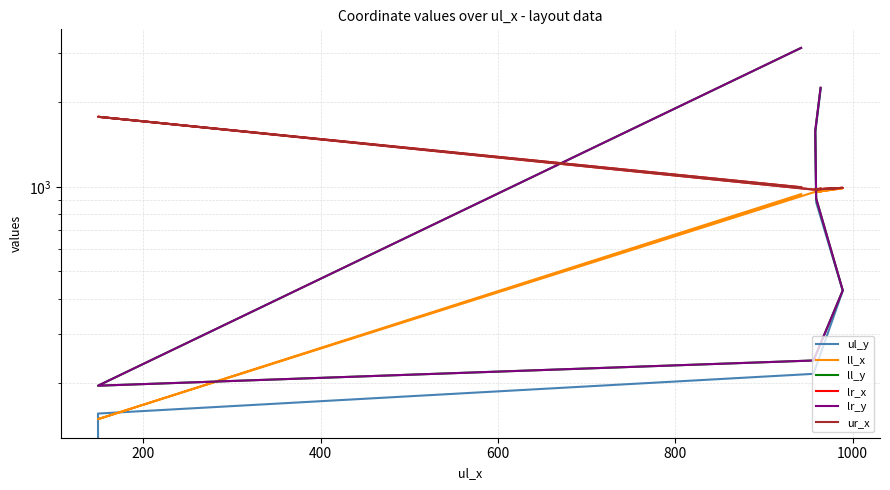

True or false: ul_y and lr_y intersect in this chart.

False